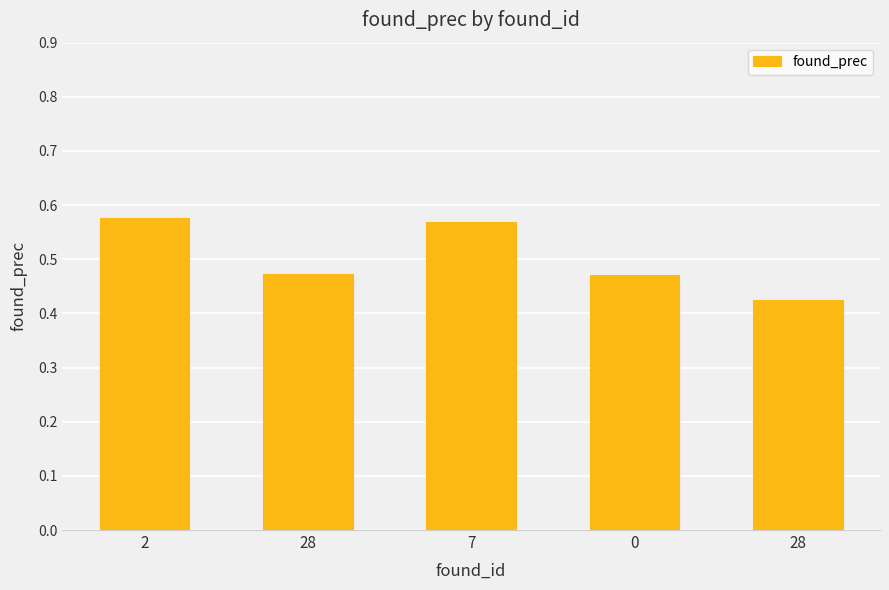

Reading left to right, transcribe all the data shown in this chart.

0.6	0.5	0.6	0.5	0.4